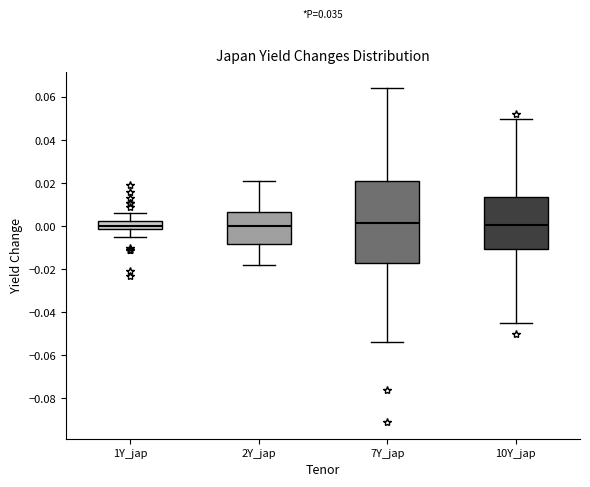

Reading left to right, read every box against the y-axis: the position of its median line, the range the box covers, and the ends of its whiskers. The values are not printed on the chart, so give them approximately, as read against the axis.

1Y_jap: median 0.000, box -0.002 to 0.002, whiskers -0.004 to 0.006
2Y_jap: median 0.000, box -0.008 to 0.006, whiskers -0.018 to 0.022
7Y_jap: median 0.002, box -0.018 to 0.022, whiskers -0.054 to 0.064
10Y_jap: median 0.000, box -0.010 to 0.014, whiskers -0.044 to 0.050